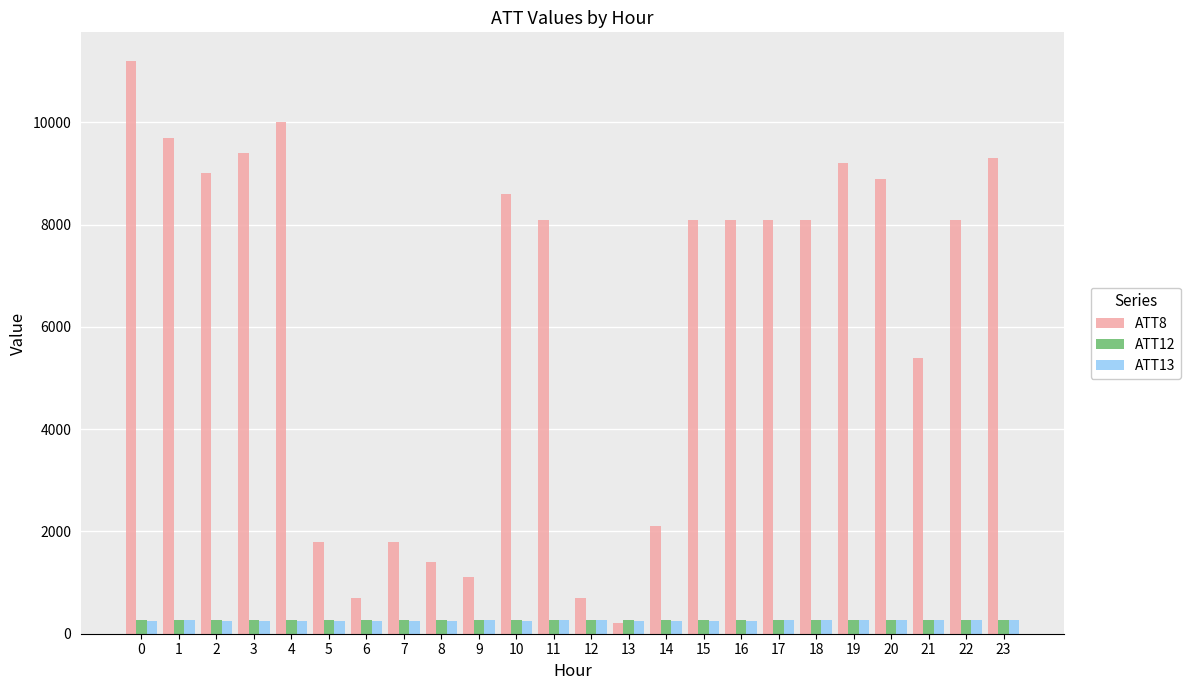

Which series changed the most between 14 and 19?

ATT8